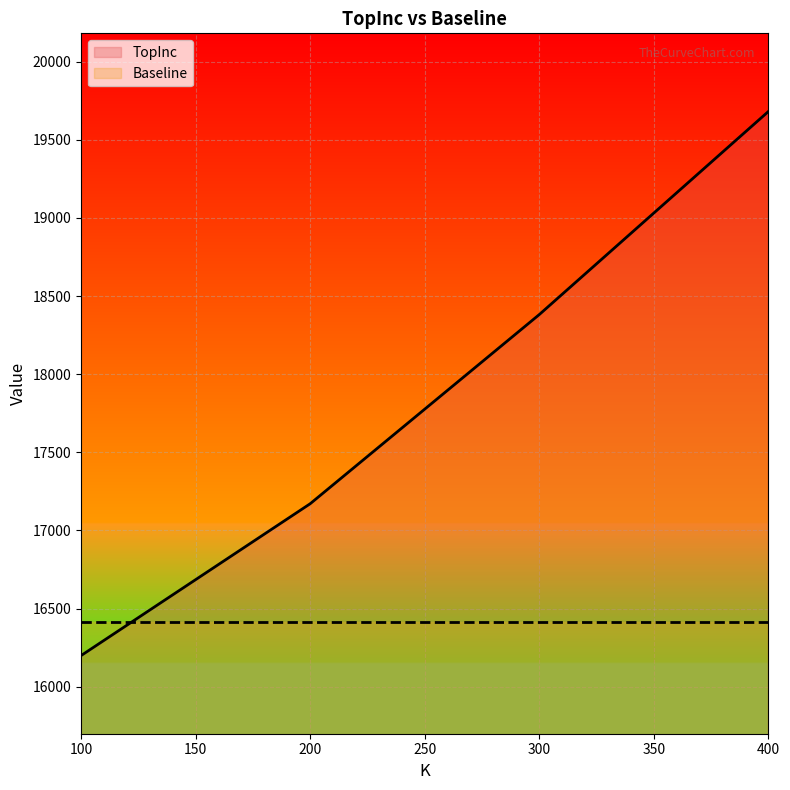

List the labels in order of value, smallest first.

100, 200, 300, 400